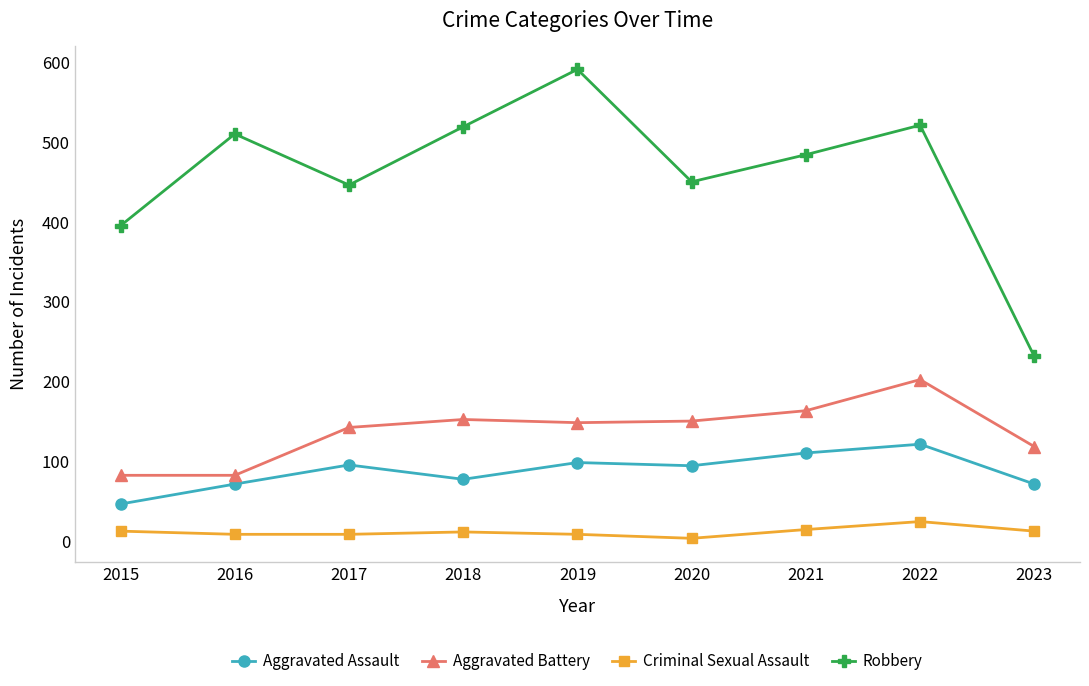

At which category is the sum across all series the highest?

2022